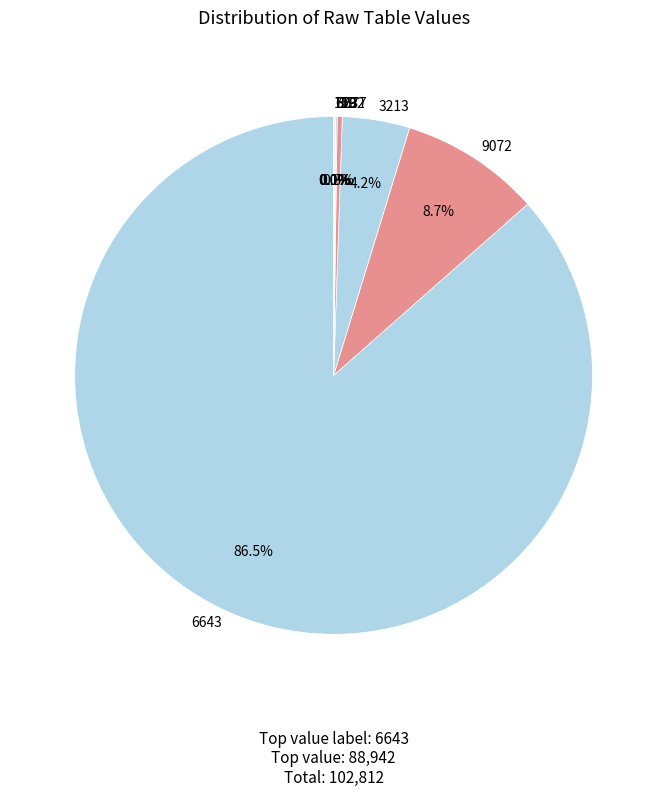

Does any single category account for the majority?

Yes